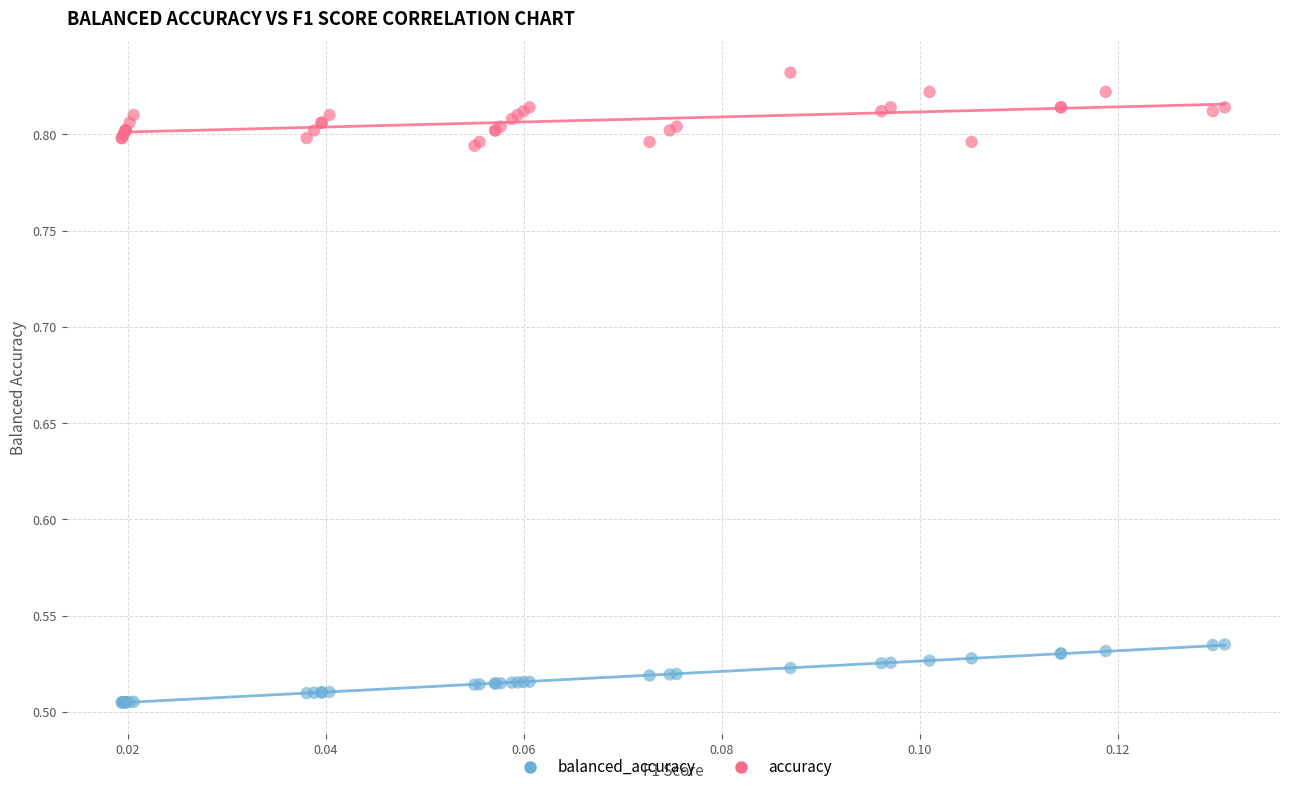

Which series contains the highest Y value?

accuracy